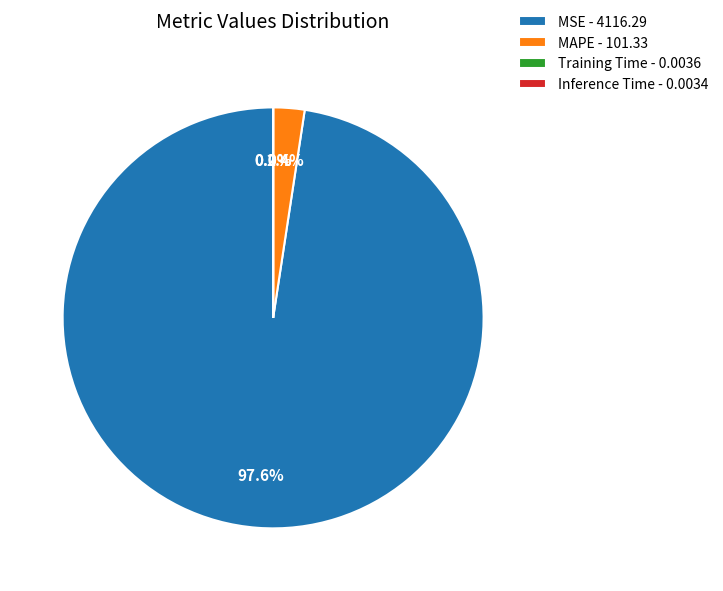

Which has a higher value, MAPE - 101.33 or MSE - 4116.29?

MSE - 4116.29